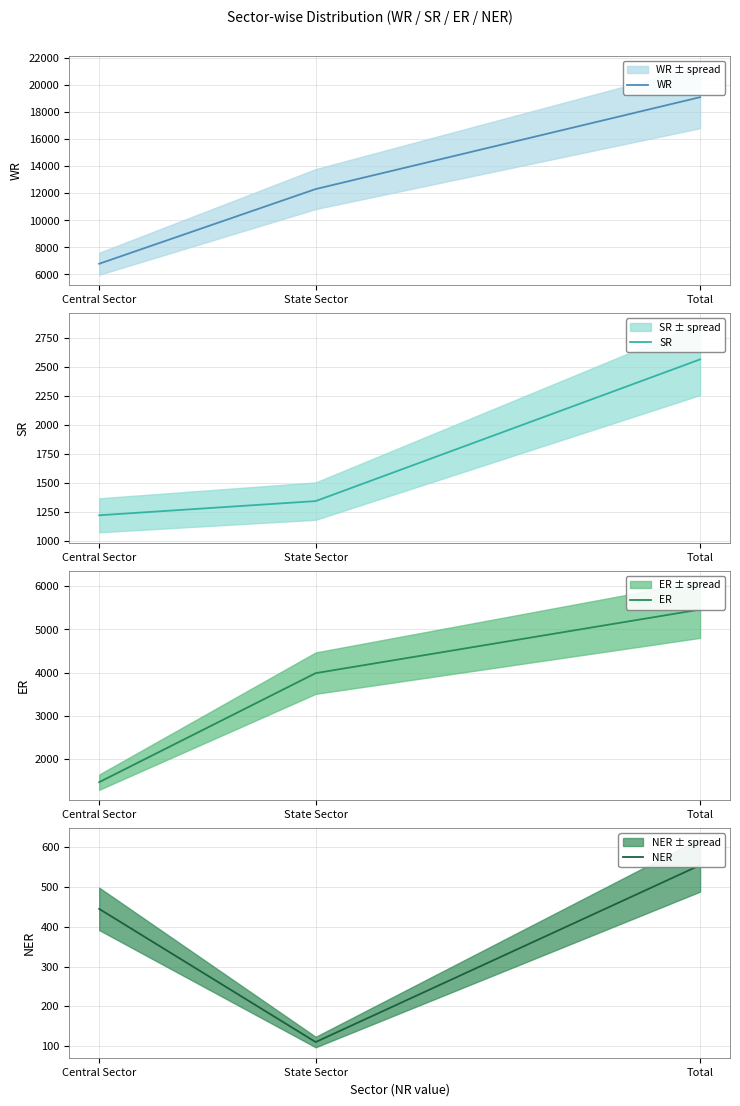

What is the maximum value for WR?

19112